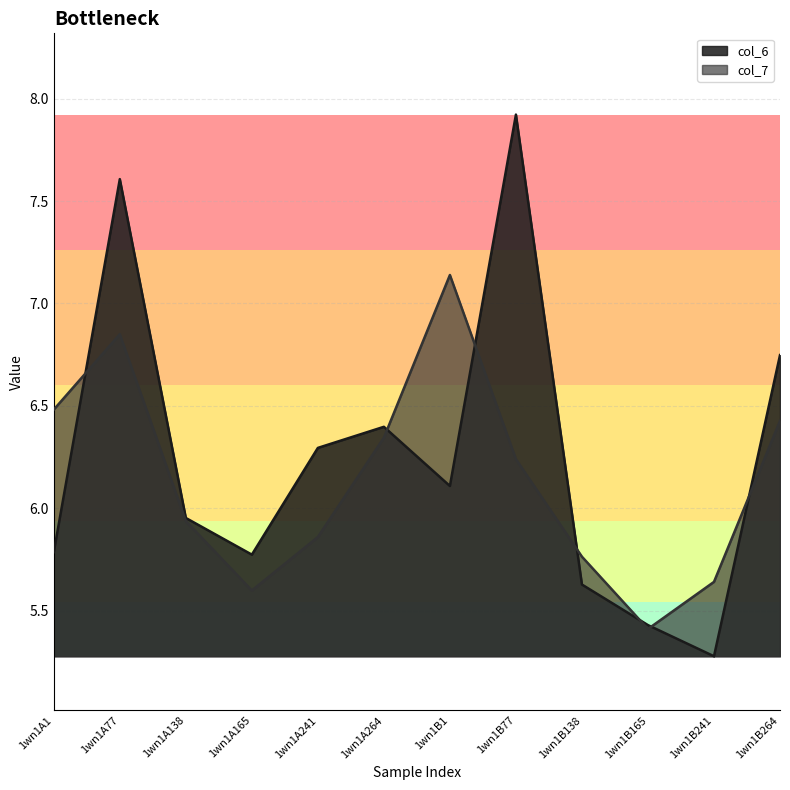

What position from the right is 1wn1A165?

9